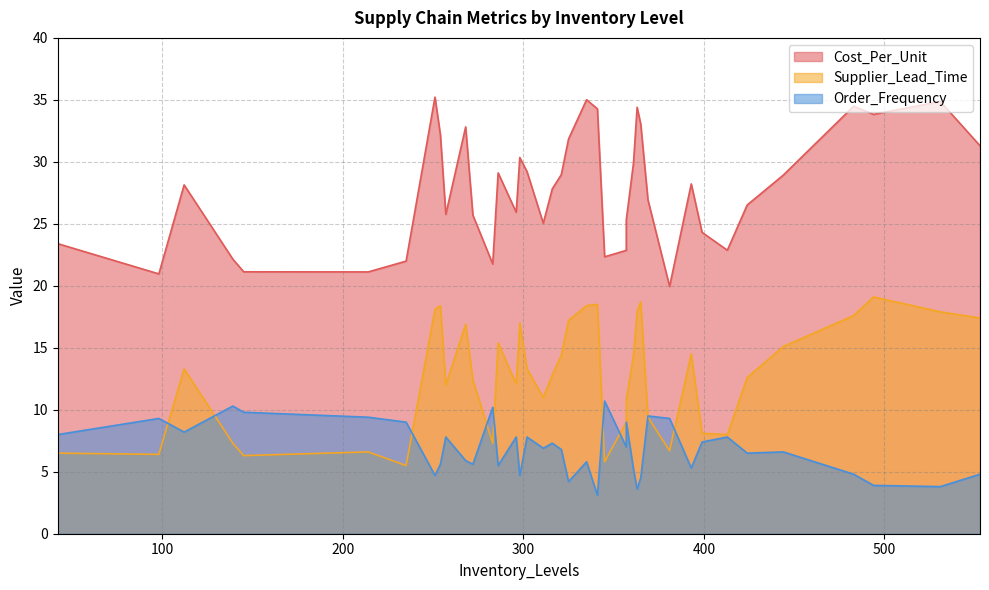

Rank the series by their average value, from highest to lowest.

Cost_Per_Unit, Supplier_Lead_Time, Order_Frequency